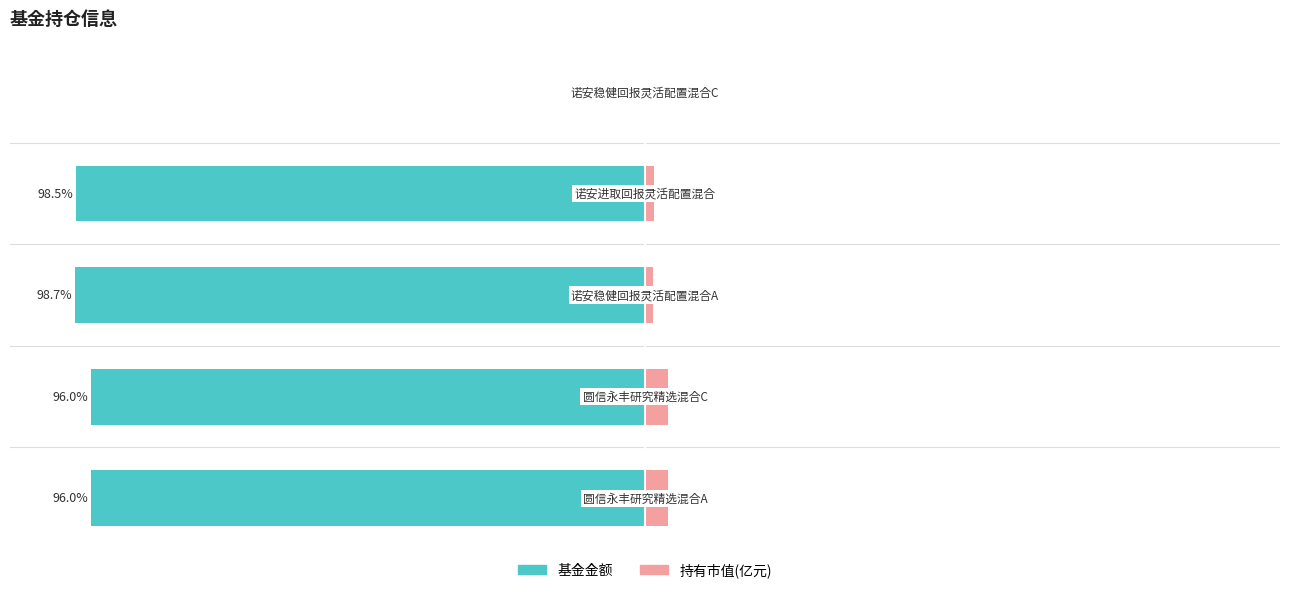

At how many categories does at least one series exceed -80?

5